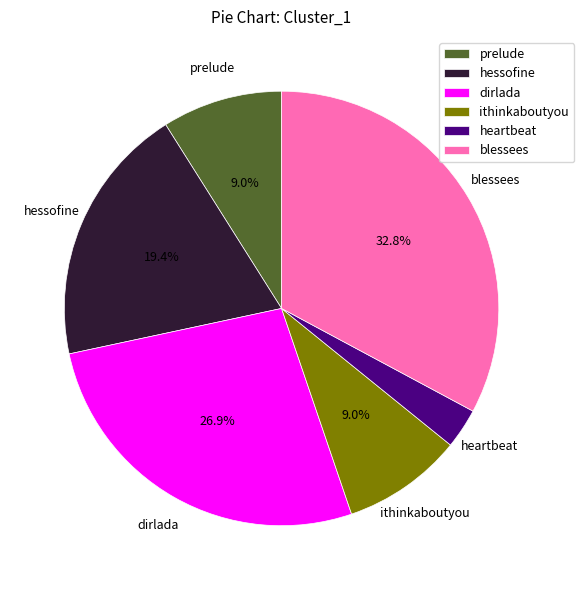

Is there a majority slice in this chart?

No